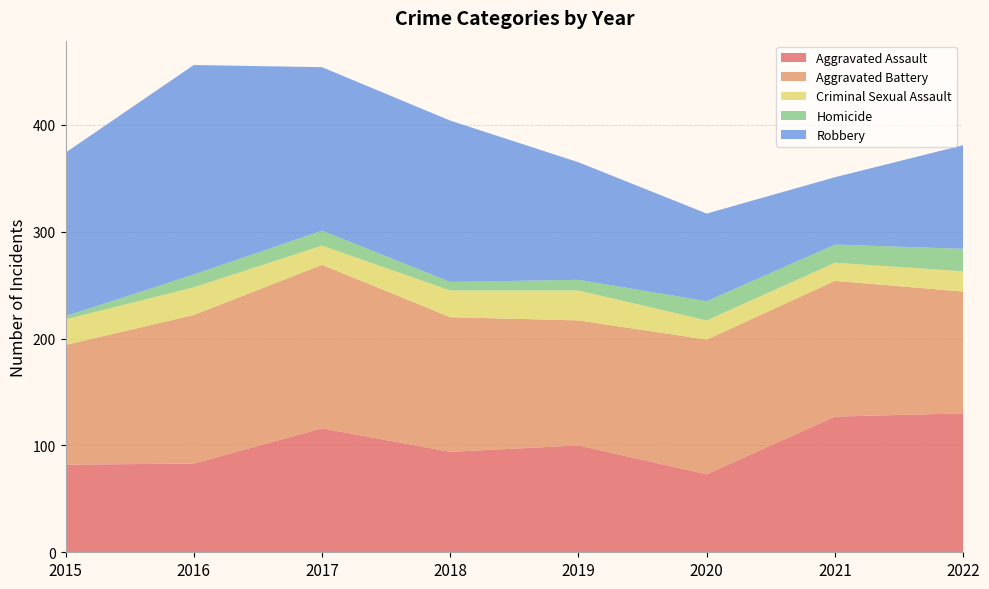

Reading left to right, extract all data points from this chart.

Aggravated Assault: 82	83	116	94	100	73	127	130
Aggravated Battery: 112	139	153	126	117	126	127	114
Criminal Sexual Assault: 24	26	18	25	28	18	17	19
Homicide: 3	12	14	8	10	18	17	21
Robbery: 153	196	153	151	110	82	63	97